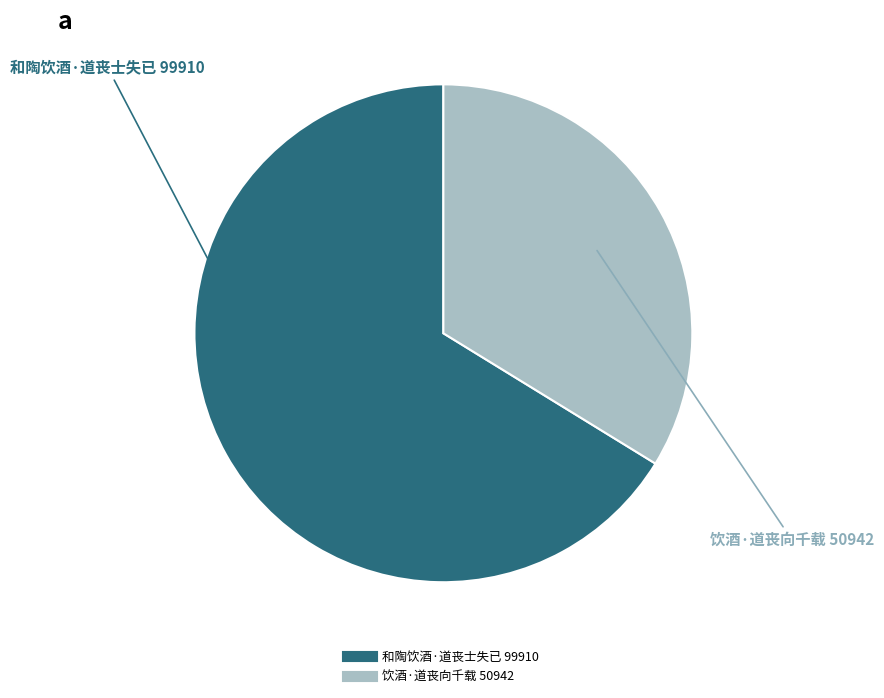

How many slices are in this pie chart?

2